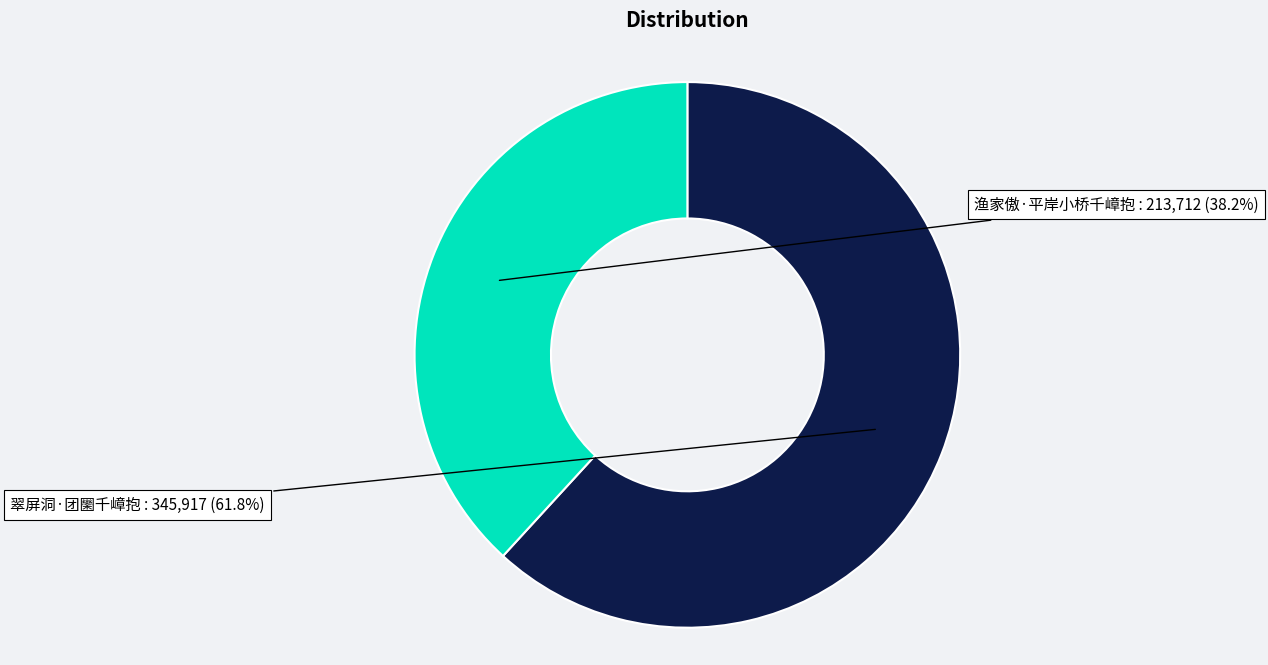

To the nearest percent, what is the difference between the largest and smallest slice percentages?

24%